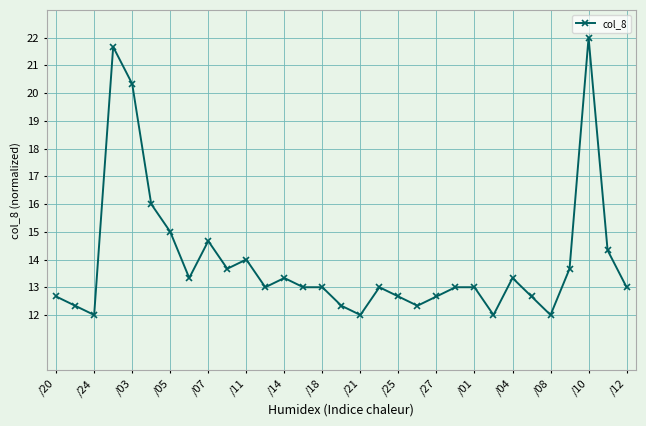

What is the maximum value shown in the chart?

22.0